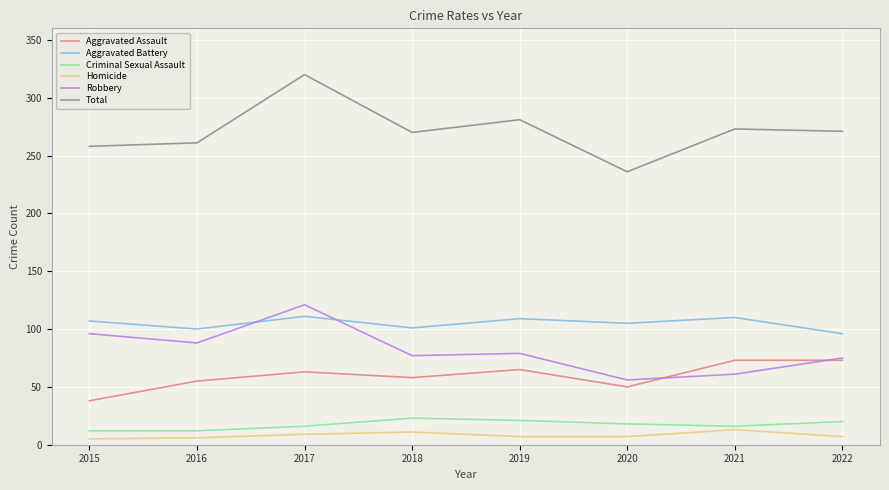

Is the value of Robbery at 2019 greater than the value of Criminal Sexual Assault at 2016?

Yes